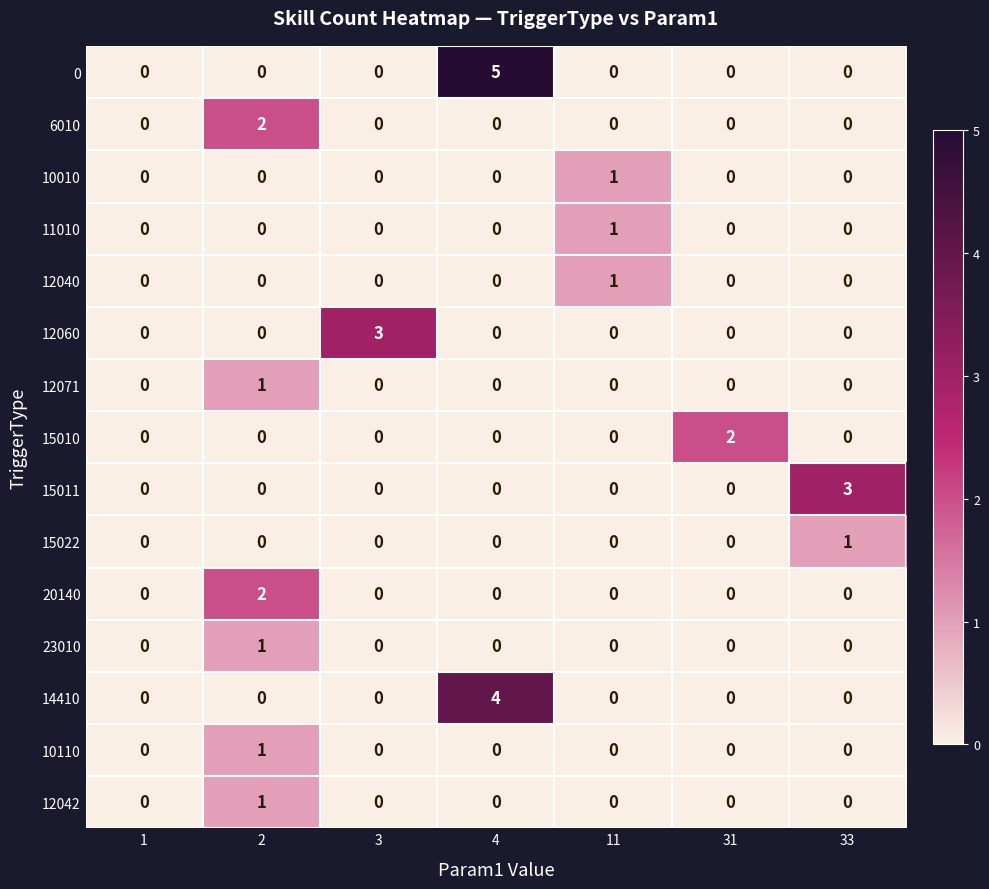

At which category is the sum across all series the highest?

4